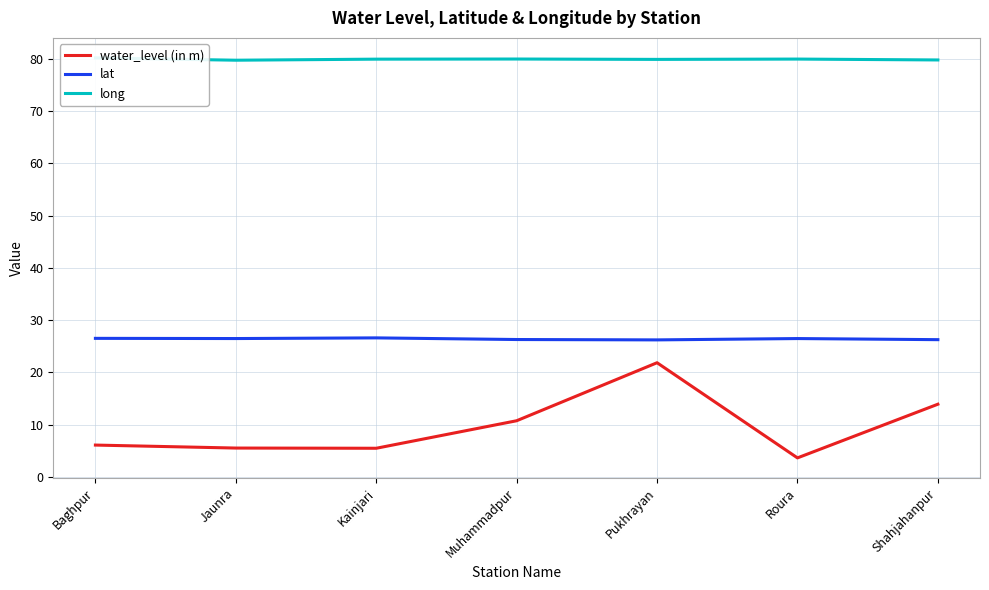

What is the minimum value shown in the chart?

3.7